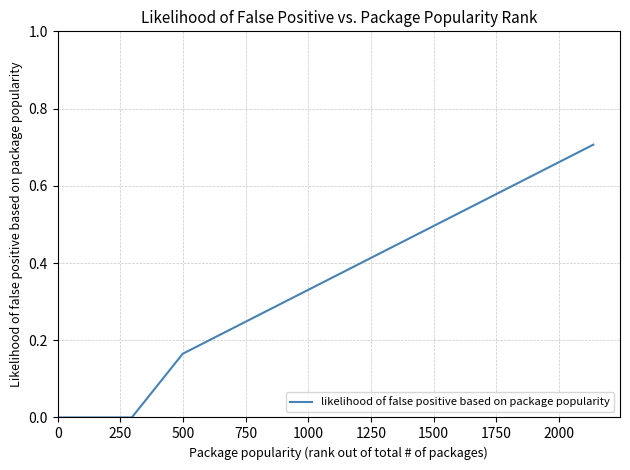

Does the chart have visible grid lines?

Yes